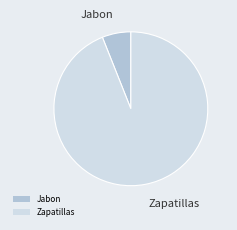

Approximately how many times larger is the value at Zapatillas compared to Jabon?

15.6